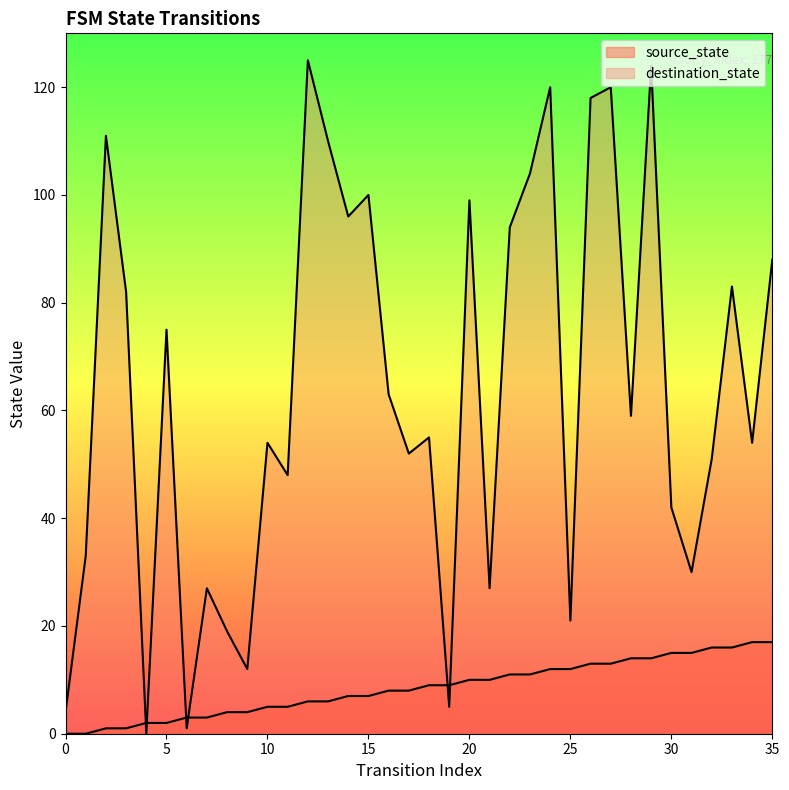

Rank the series at 4 from highest to lowest value.

source_state, destination_state